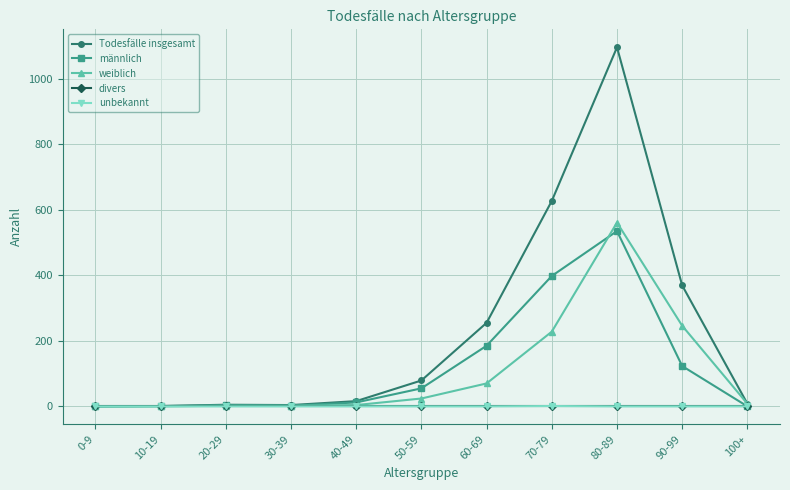

At which category does the chart reach its peak across all series?

80-89